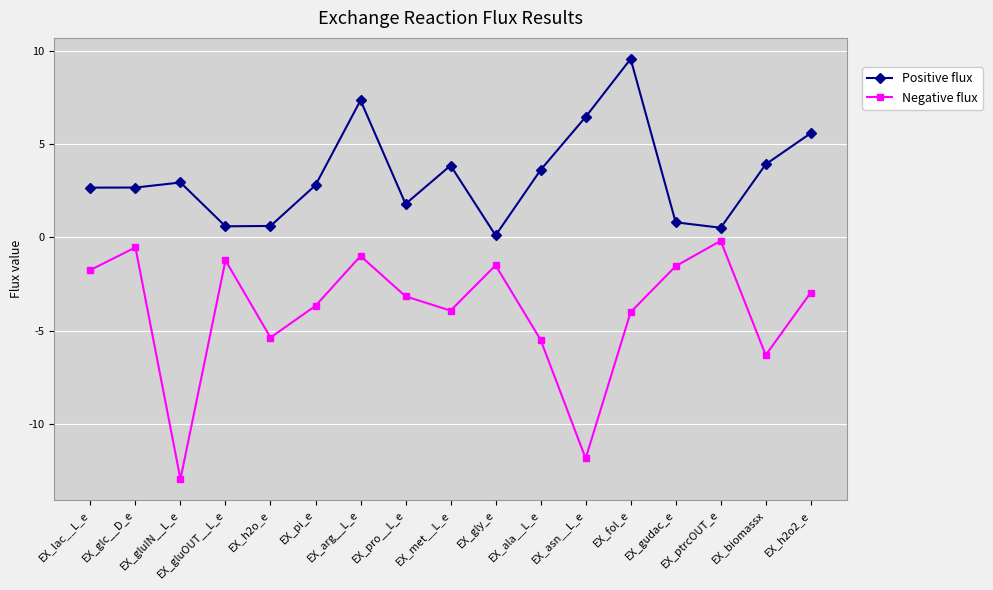

Where is the first local minimum for Negative flux?

EX_gluIN__L_e